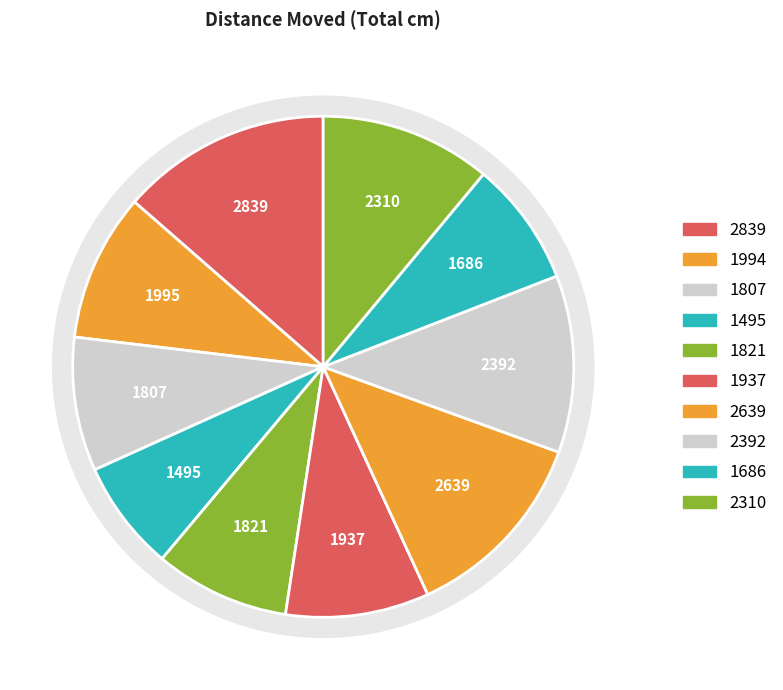

What percentage is the Trial 7 slice, to the nearest percent?

13%